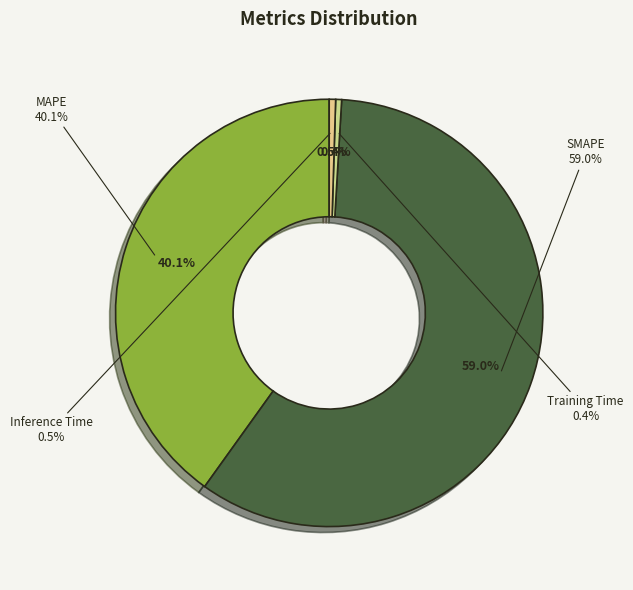

How many segments does this pie chart have?

4